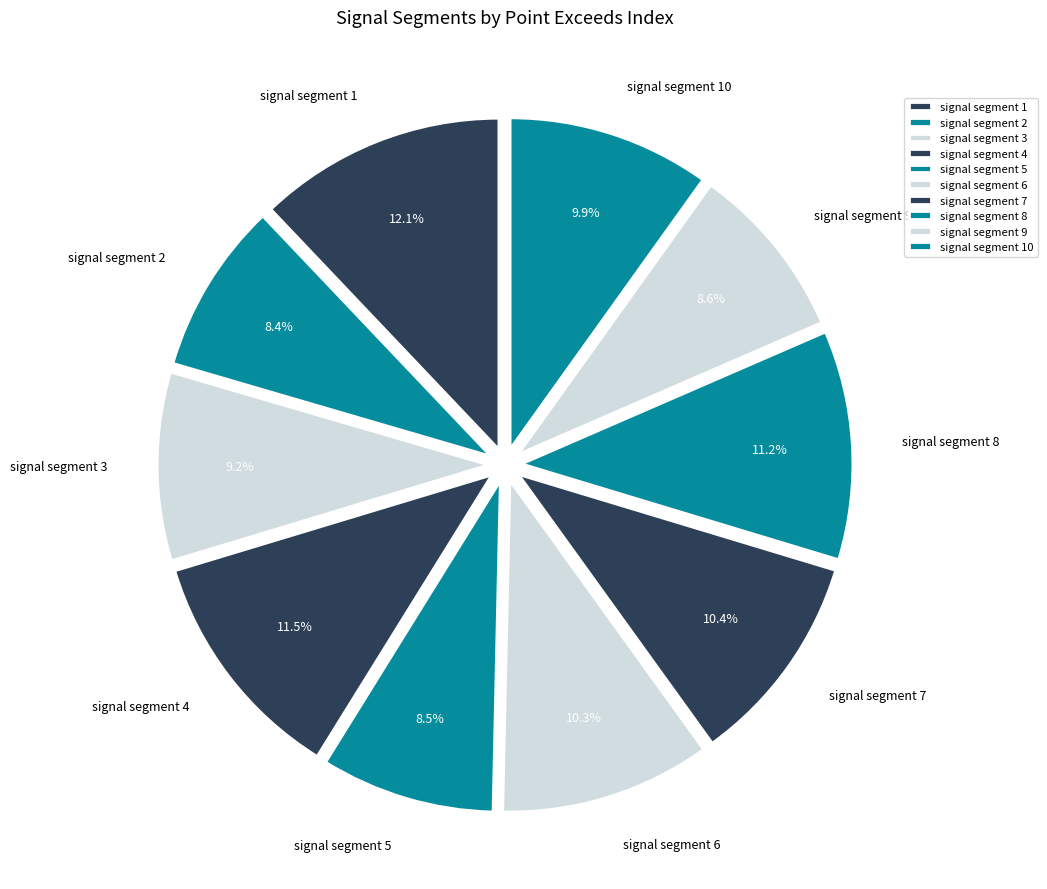

How many slices are in this pie chart?

10